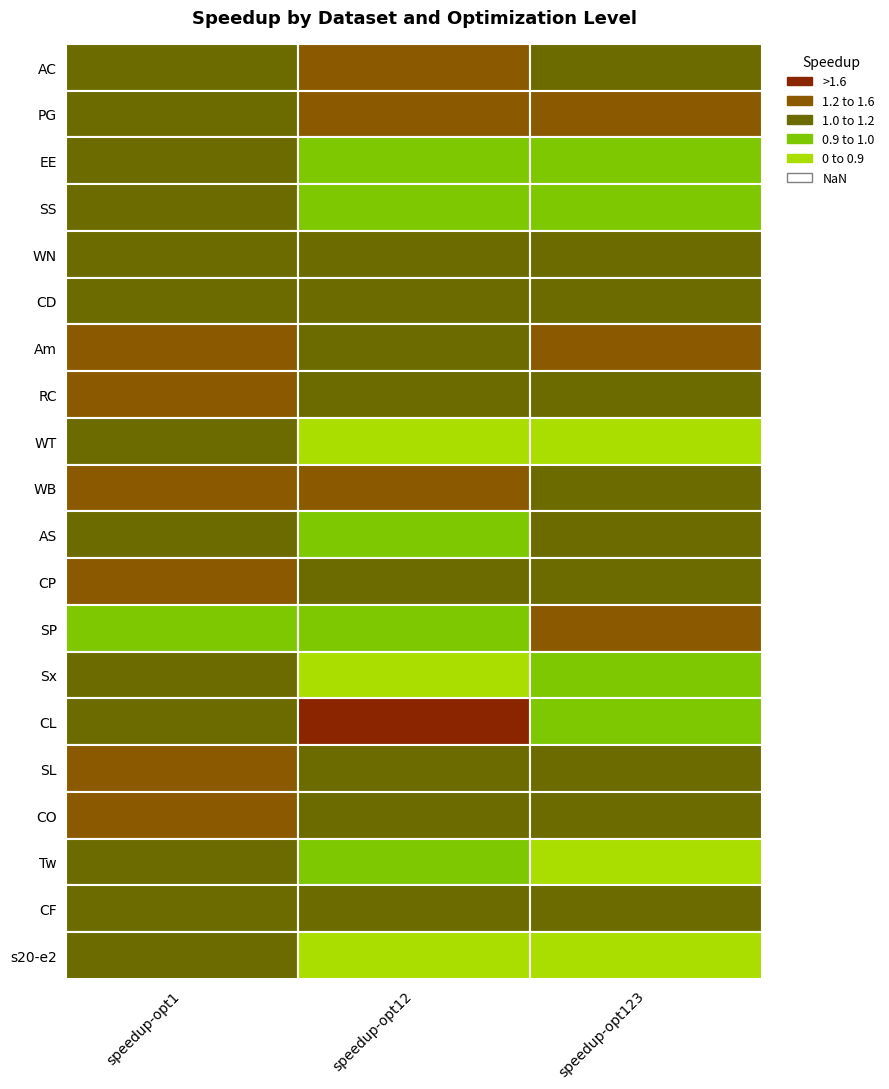

Which series changed the most between EE and Tw?

speedup-opt123